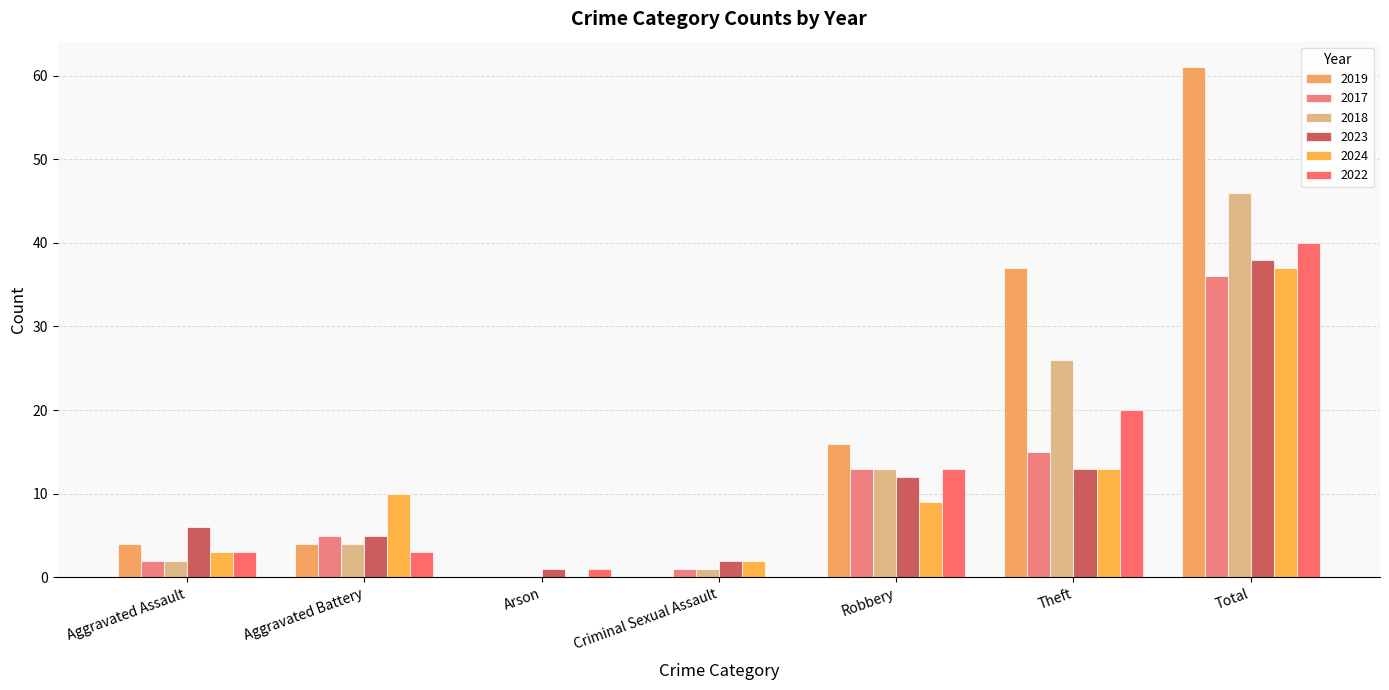

How many data points does each series have?

7